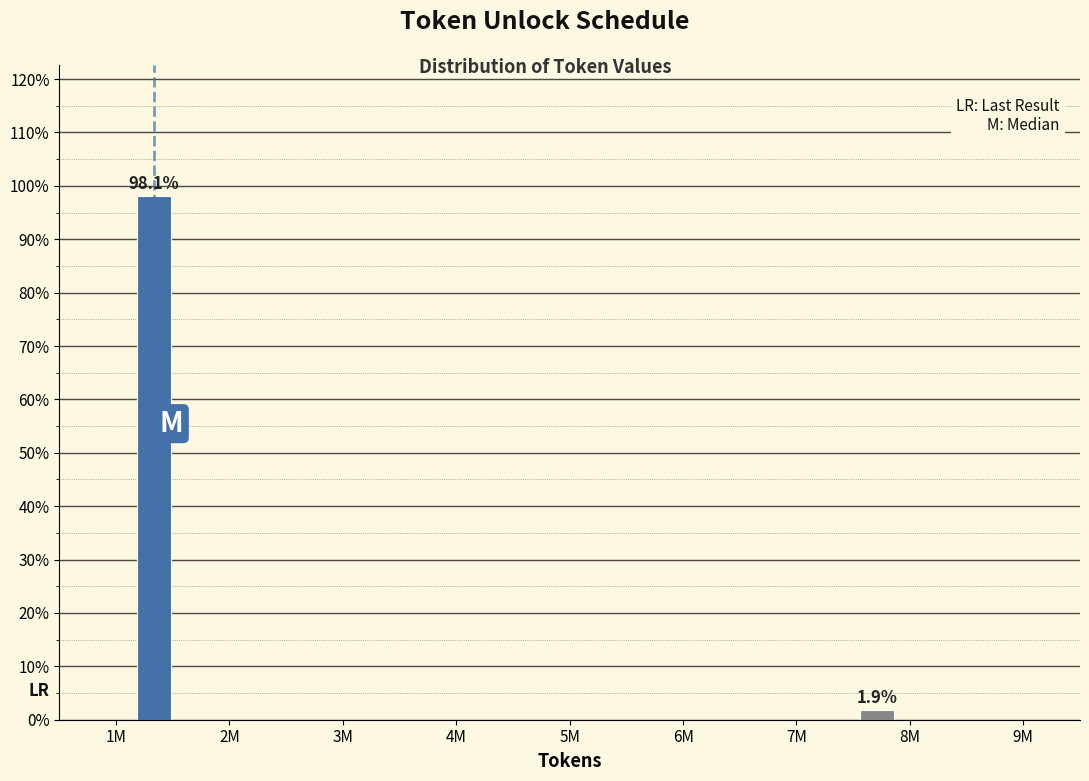

Reading left to right, transcribe all the data shown in this chart.

98.1	1.9